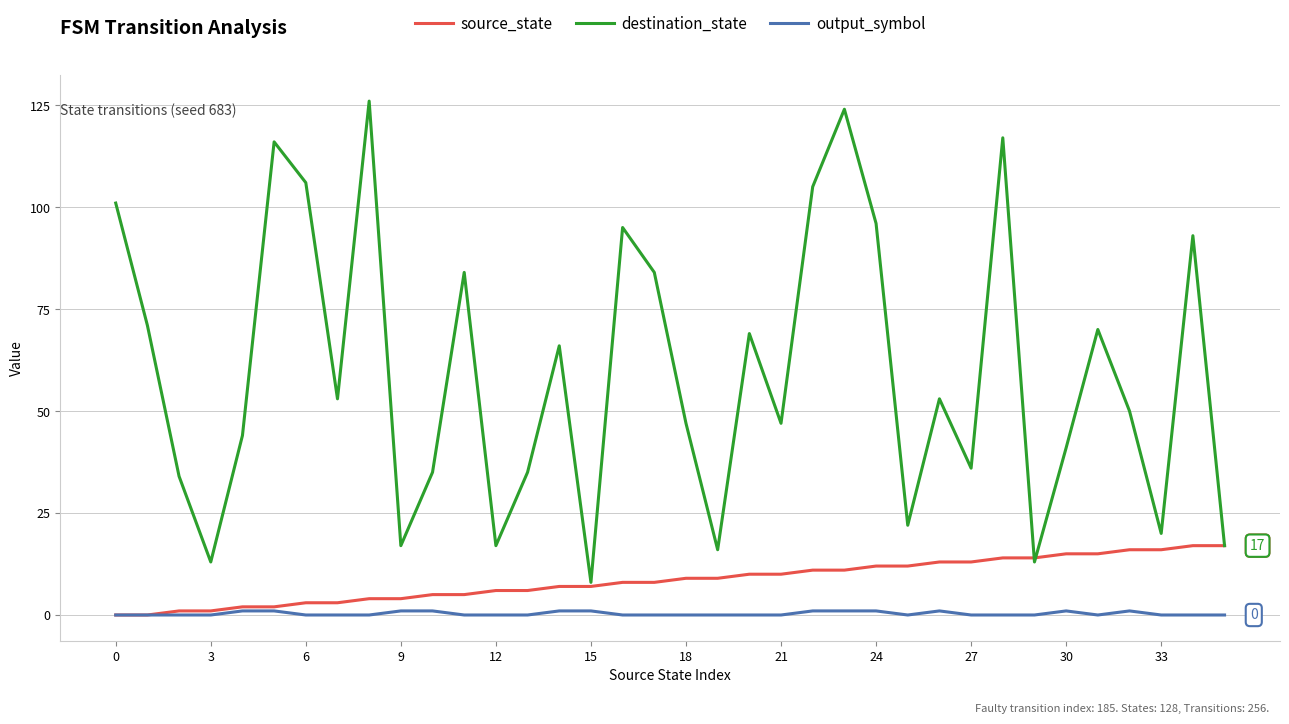

Which series has the widest spread of values?

destination_state